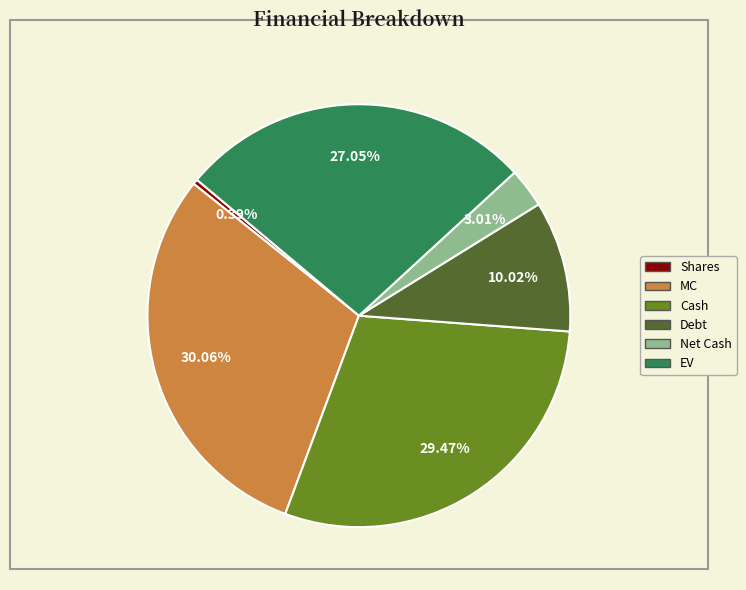

Is it true that EV is 39% of the pie?

False